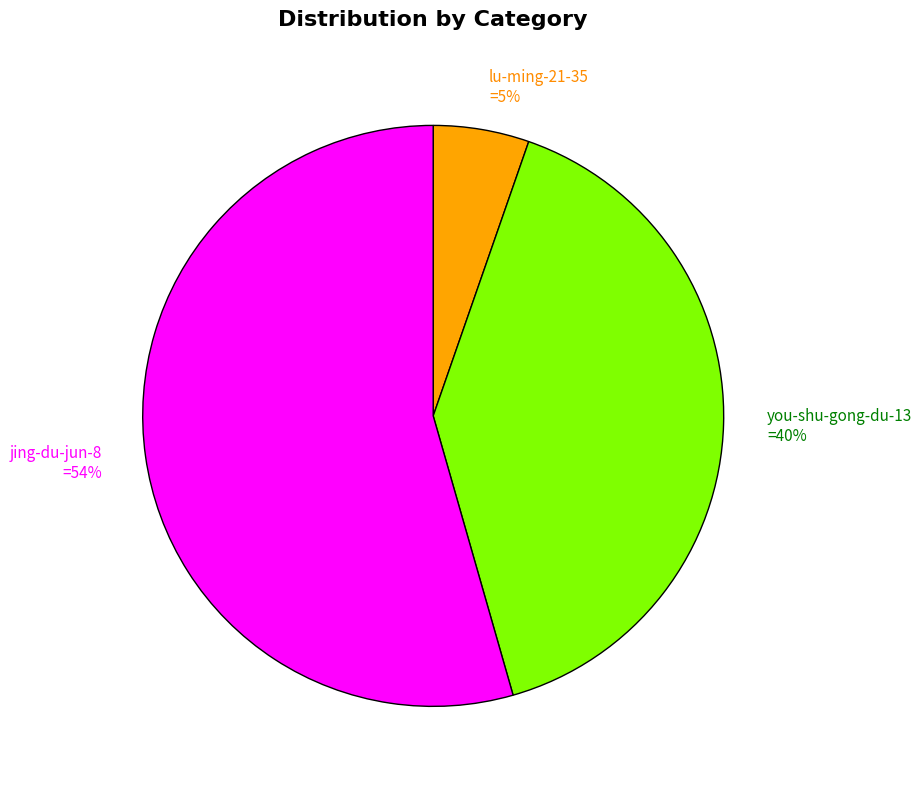

What is the largest slice in the pie chart?

jing-du-jun-8